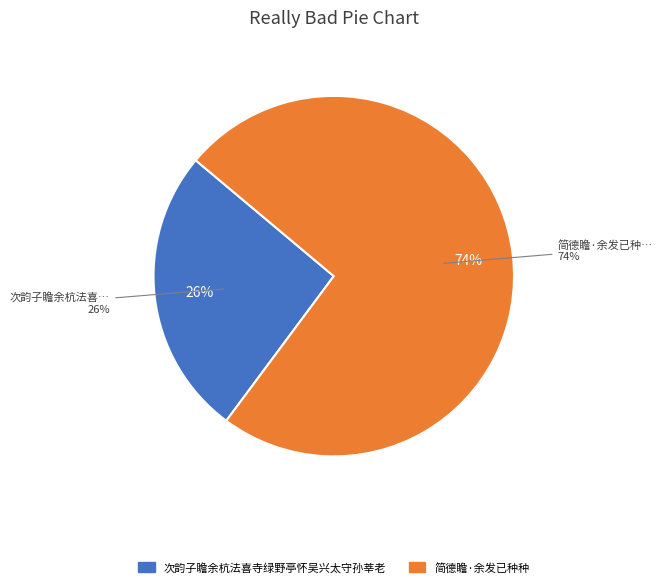

What is the largest slice in the pie chart?

简德瞻·余发已种种